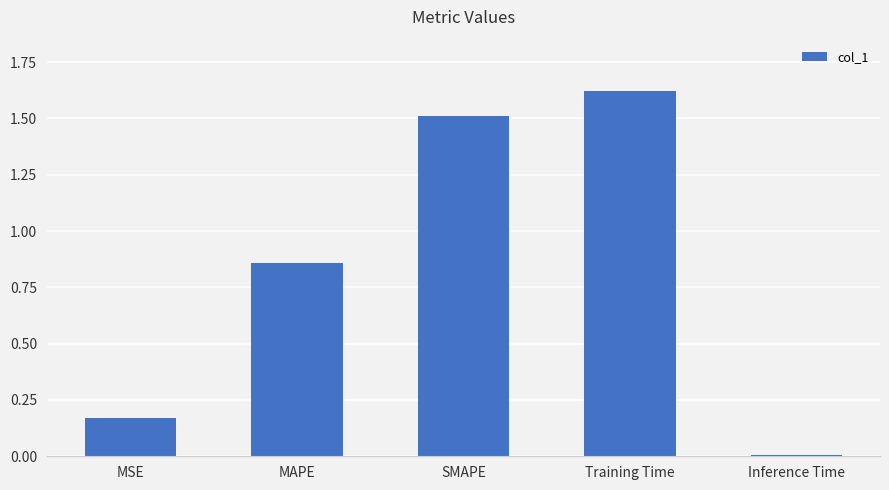

What is the change in value from MSE to Training Time?

+1.5